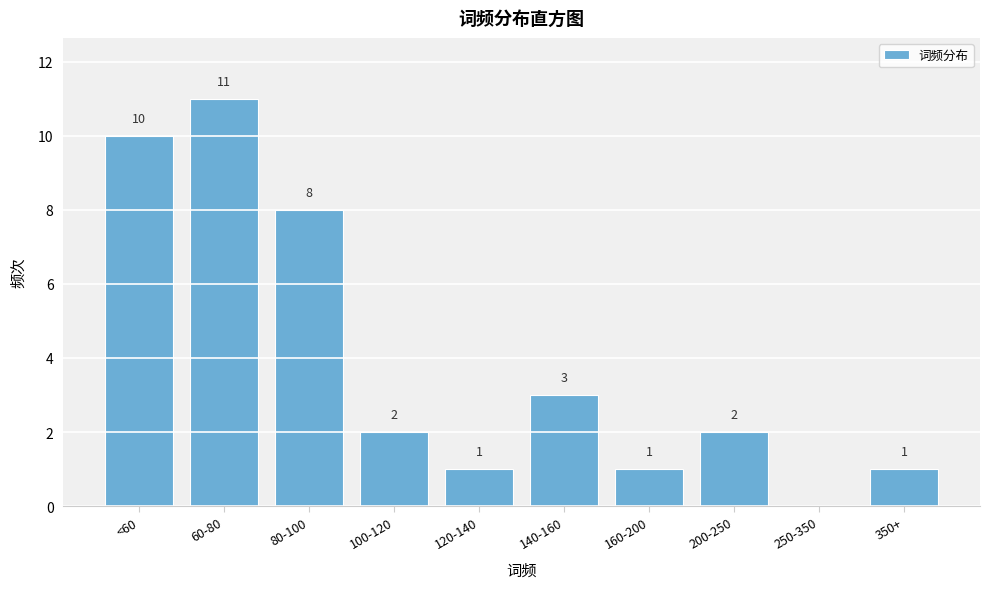

Reading left to right, transcribe all the data shown in this chart.

<60=10	60-80=11	80-100=8	100-120=2	120-140=1	140-160=3	160-200=1	200-250=2	250-350=0	350+=1